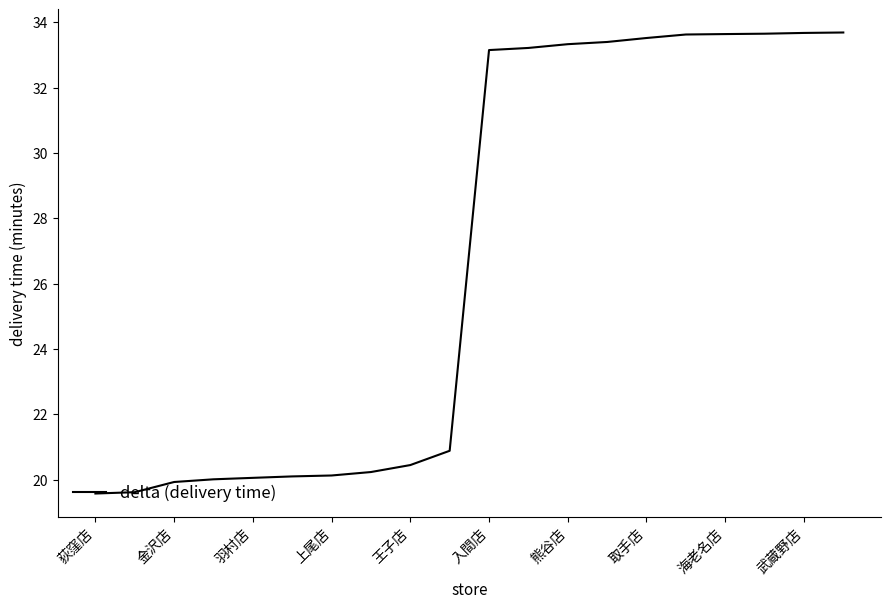

What is the greatest value displayed?

33.7